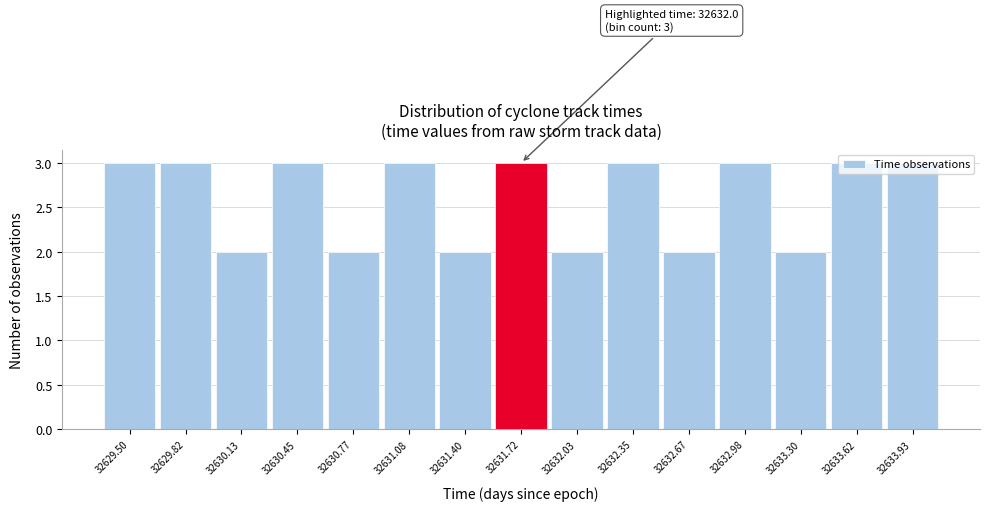

What is the sum of all values?

39